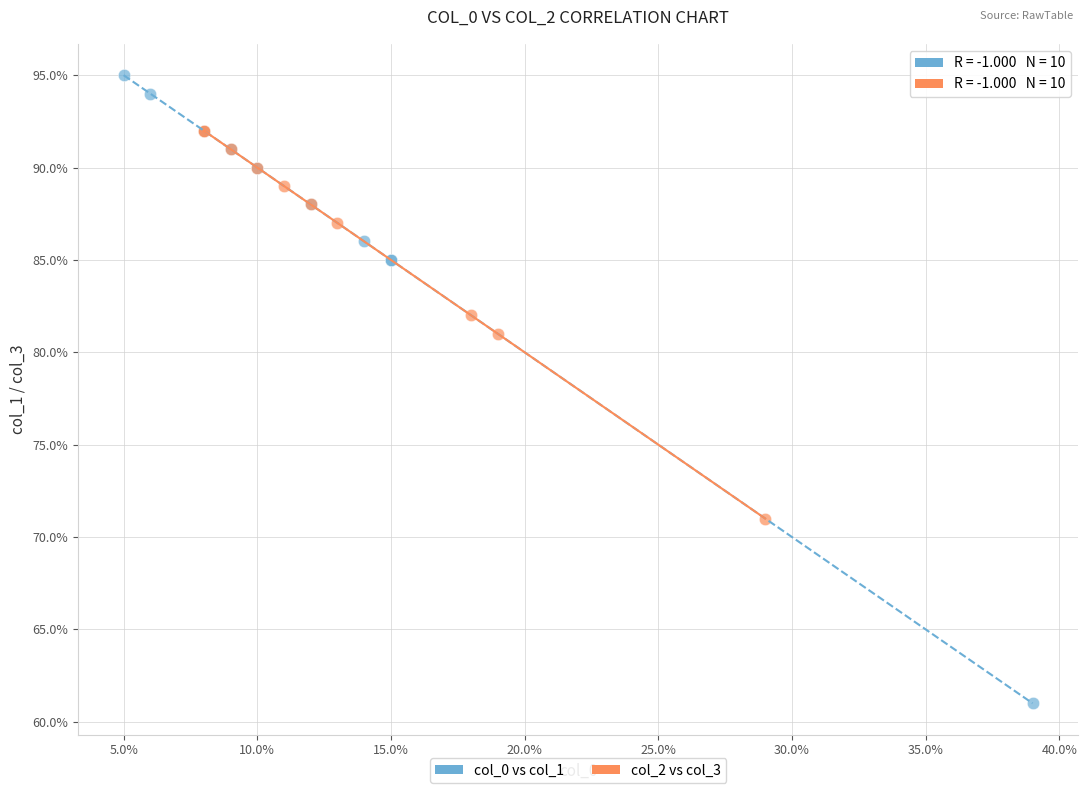

Which series contains the highest Y value?

col_0 vs col_1